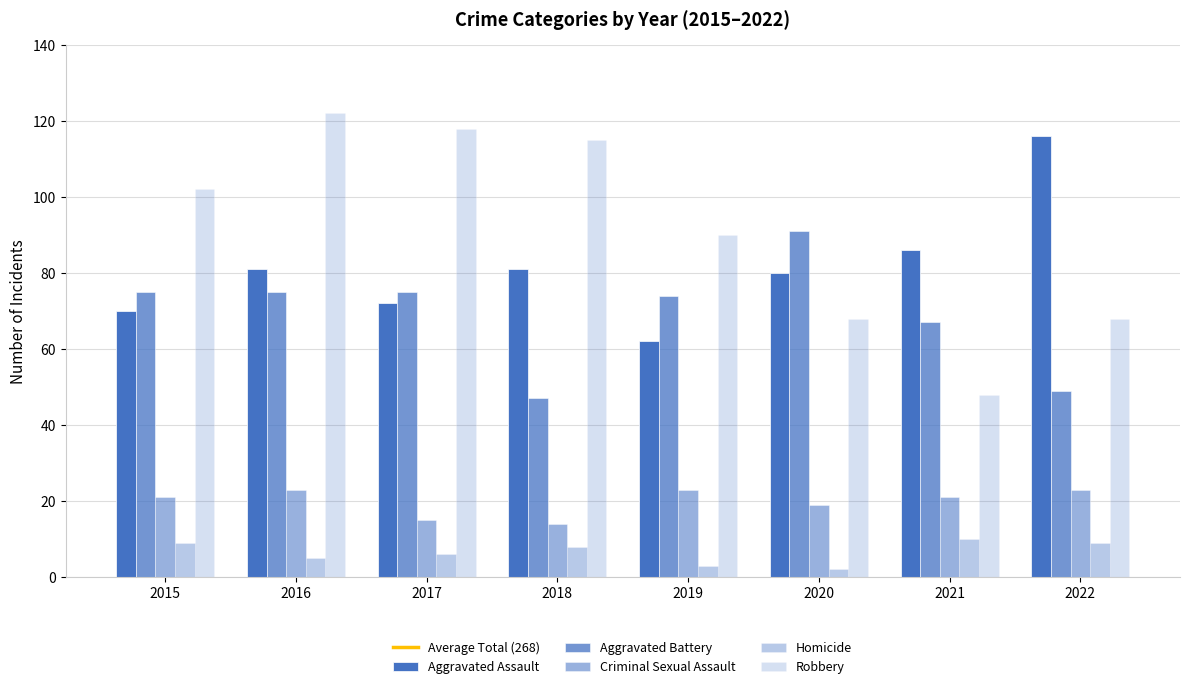

The value of Robbery at 2015 is 65. True or false?

False